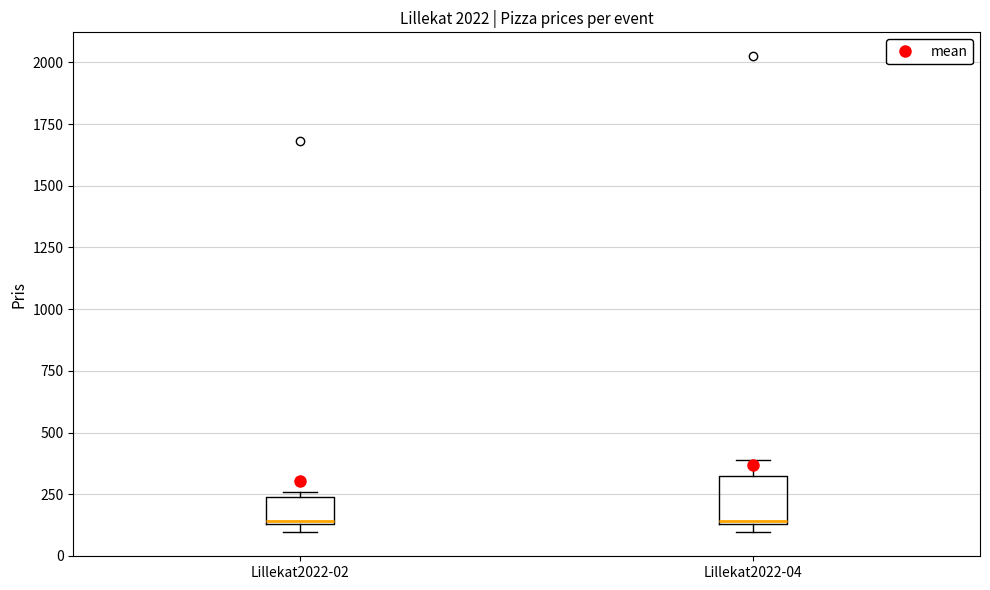

Reading left to right, transcribe this box plot: for each box, give where its median line is, the range the box spans, and where its two whiskers end, as read against the y-axis. The values are not printed on the chart, so give them approximately, as read against the axis.

Lillekat2022-02: median 150, box 150 to 250, whiskers 100 to 250 (just above the box's upper edge)
Lillekat2022-04: median 150, box 150 to 300, whiskers 100 to 400